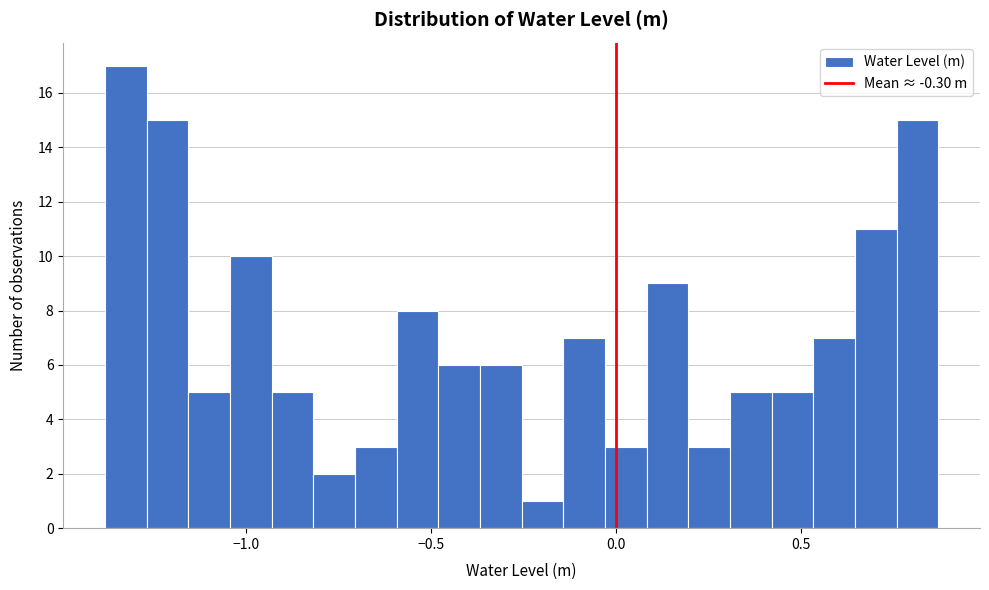

Read against the x-axis, roughly where is the centre of the tallest bar?

-1.30